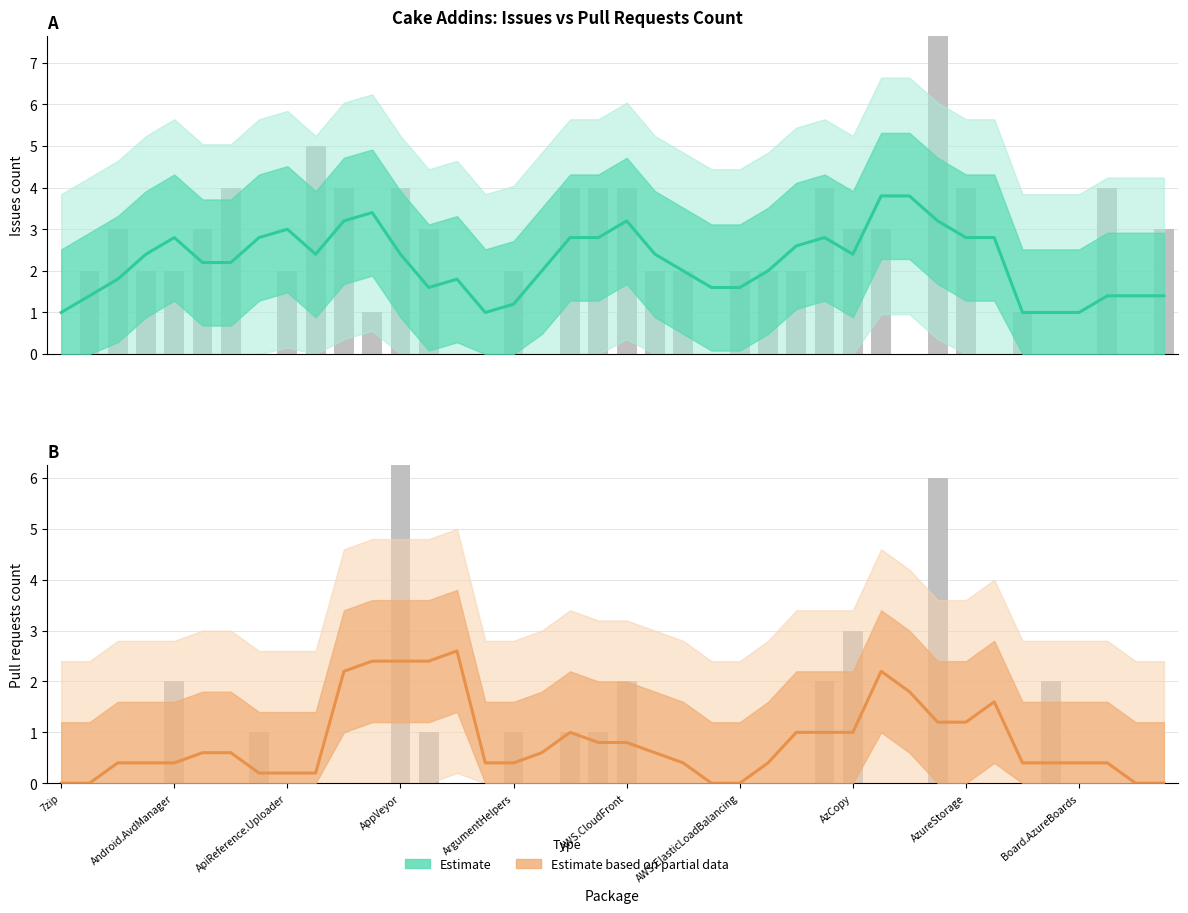

What is the sum of the Estimate based on partial data (mean) values at 12 and 11?

4.8